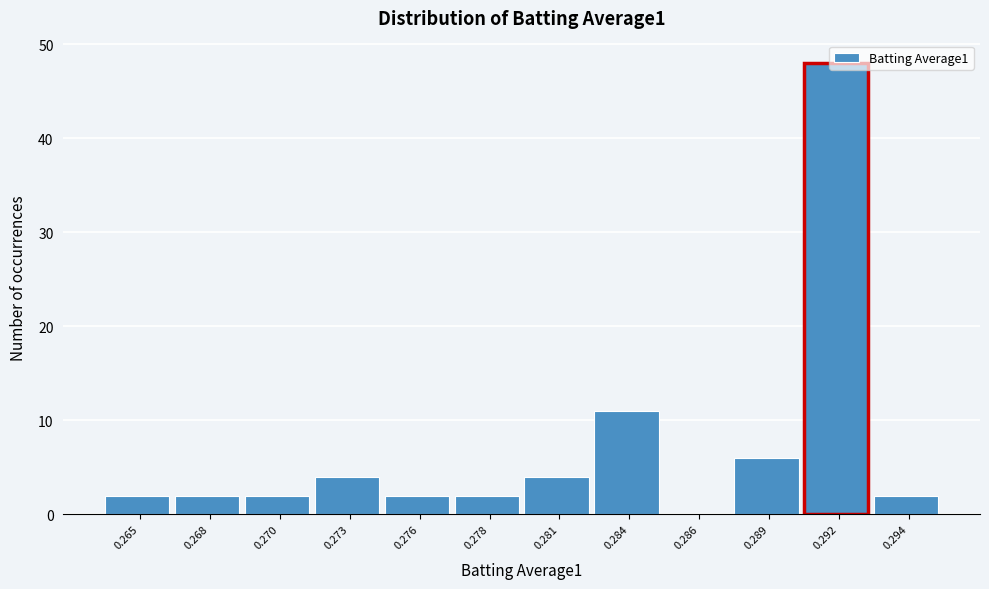

What is the sum of all values?

85